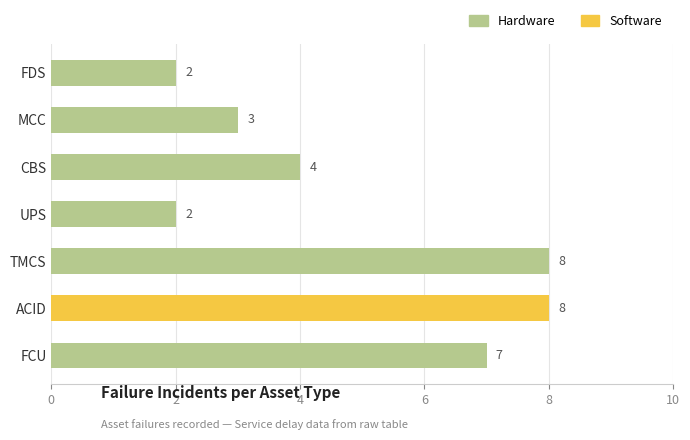

True or false: the data shows 4 at ACID.

False